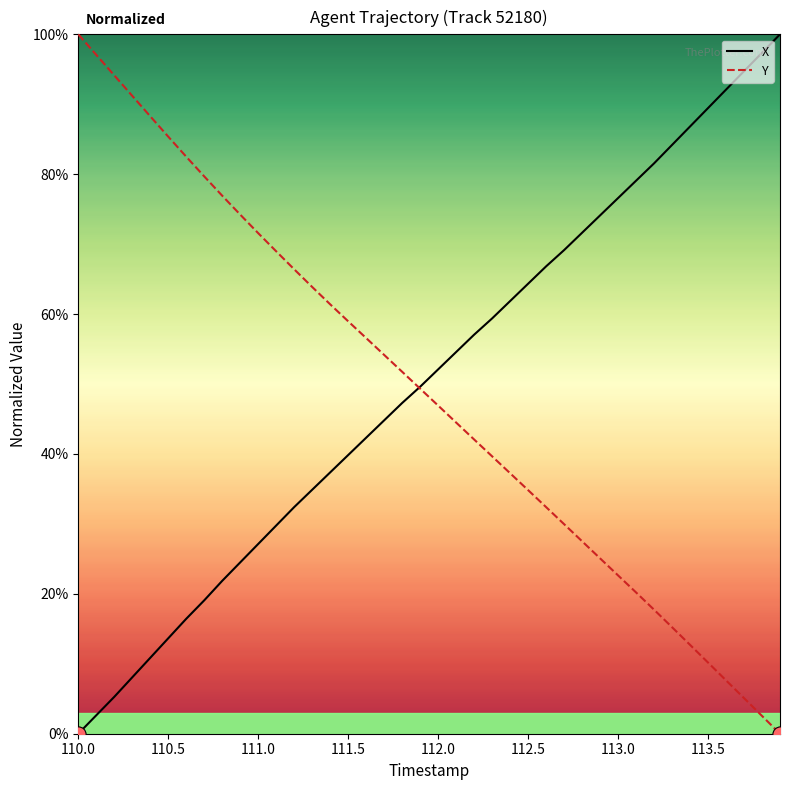

What is the greatest value displayed?

100.0